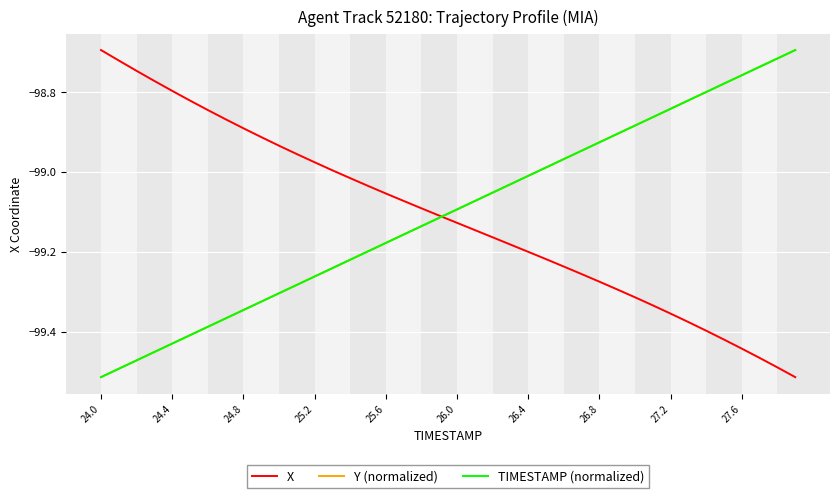

At which category does the chart reach its peak across all series?

24.0